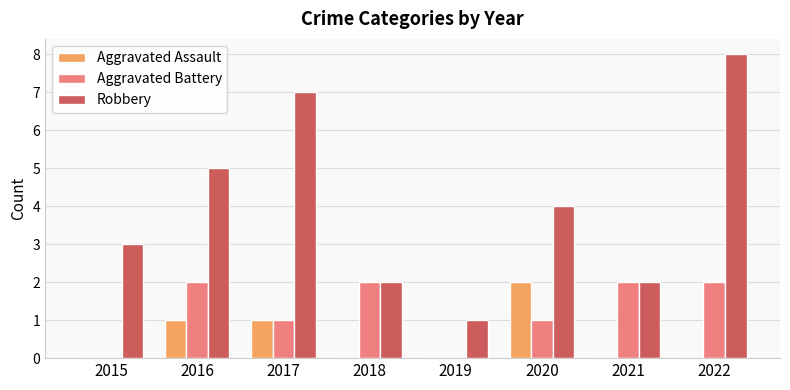

The Aggravated Battery series shows 3 at 2021. True or false?

False